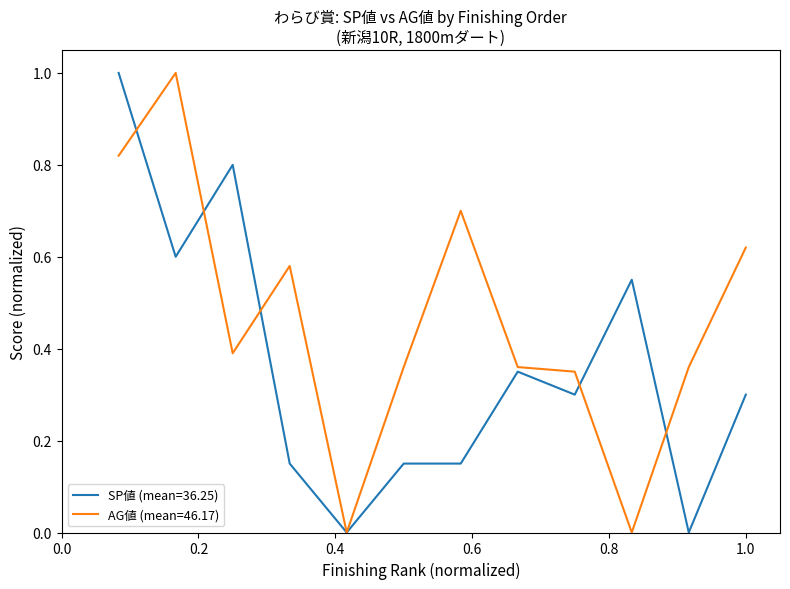

What is the maximum value shown in the chart?

1.0